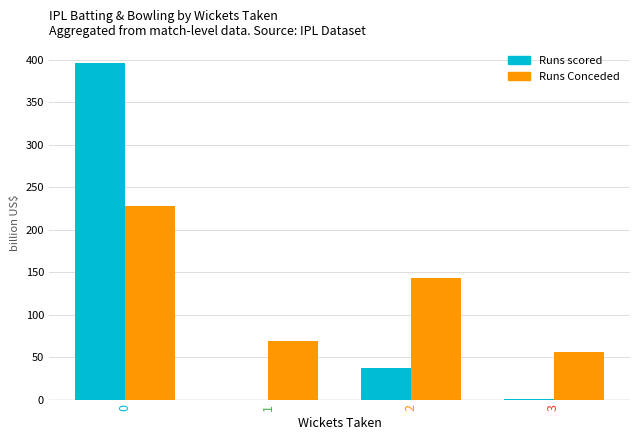

What is the maximum value shown in the chart?

396